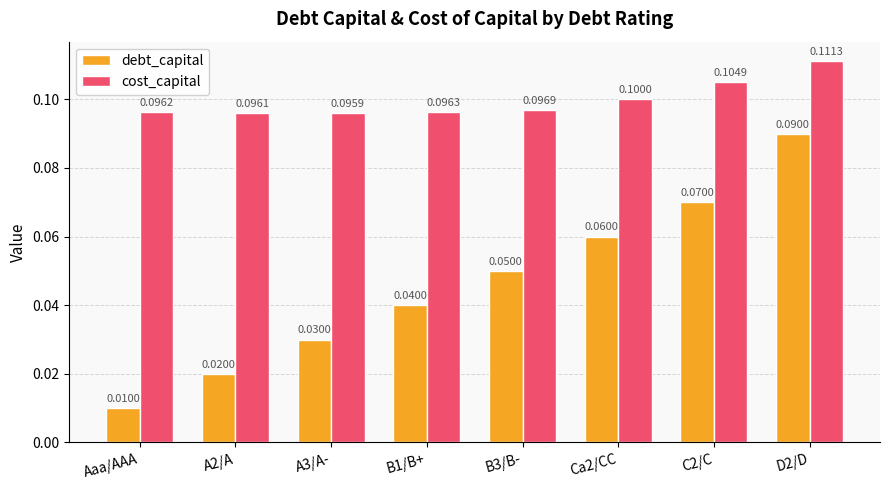

Is the value of cost_capital at Aaa/AAA greater than the value of debt_capital at Aaa/AAA?

Yes